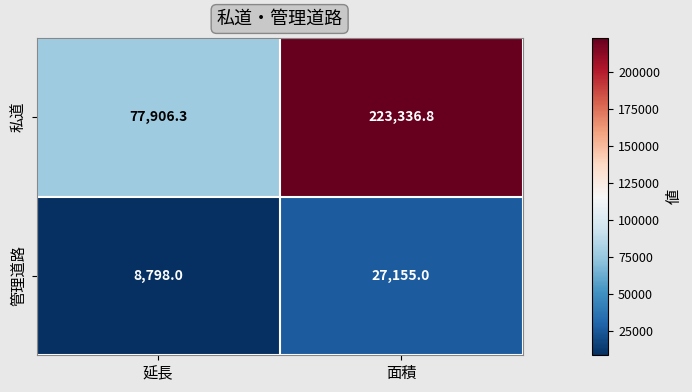

At 面積, list the series in order from largest to smallest.

私道, 管理道路